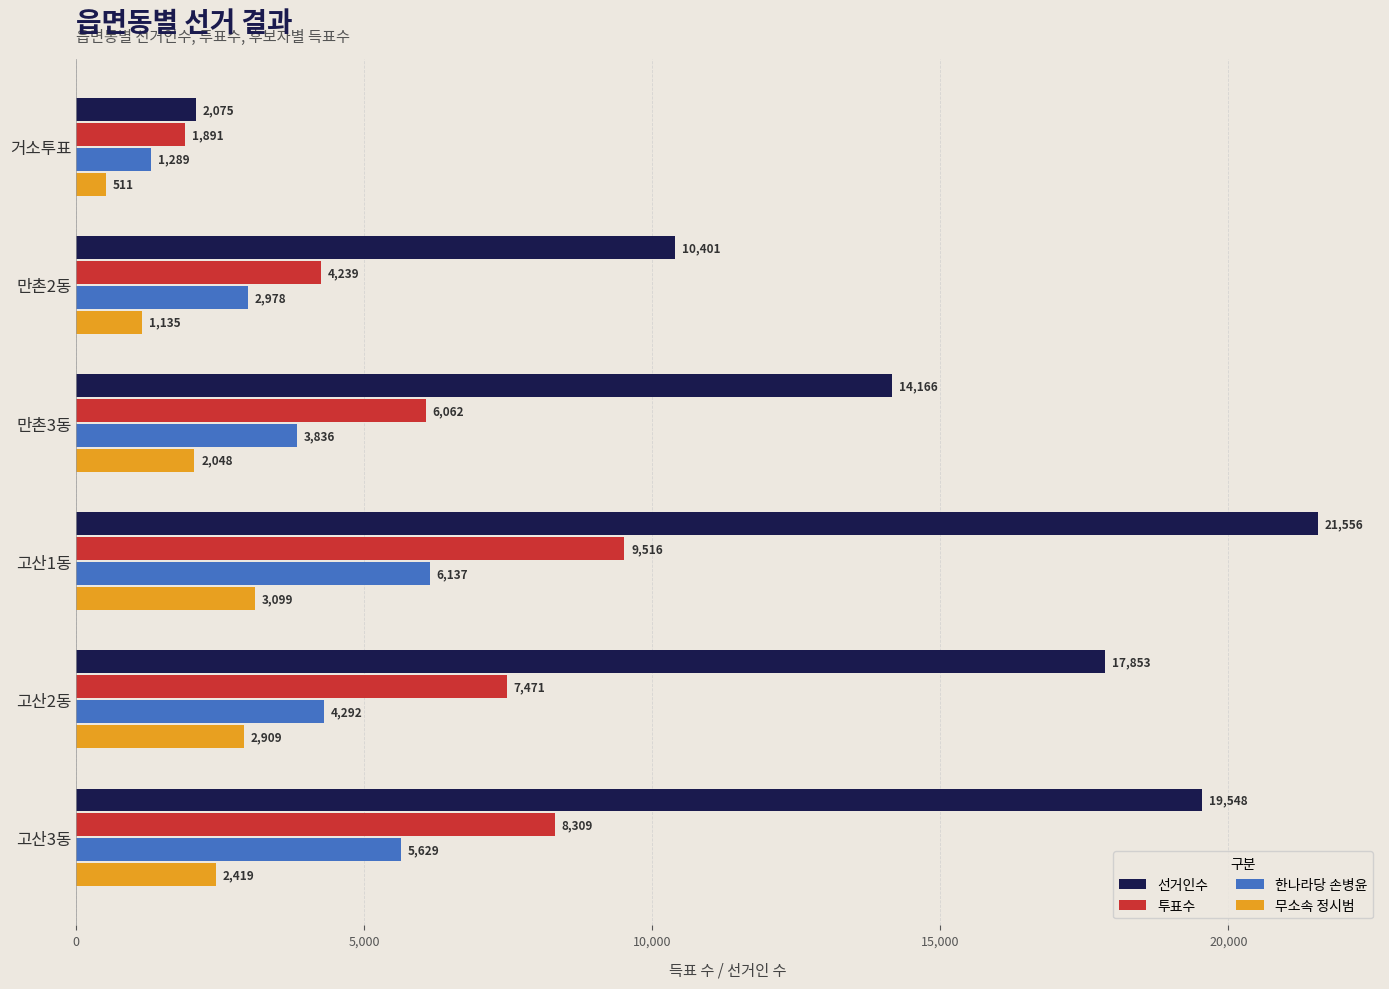

Count the 한나라당 손병윤 values in the range 2978 to 5629.

4